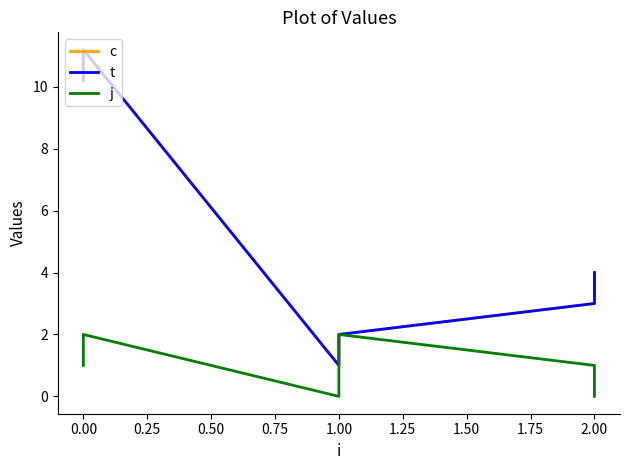

True or false: j has a value of 2.0 at 0.00.

True